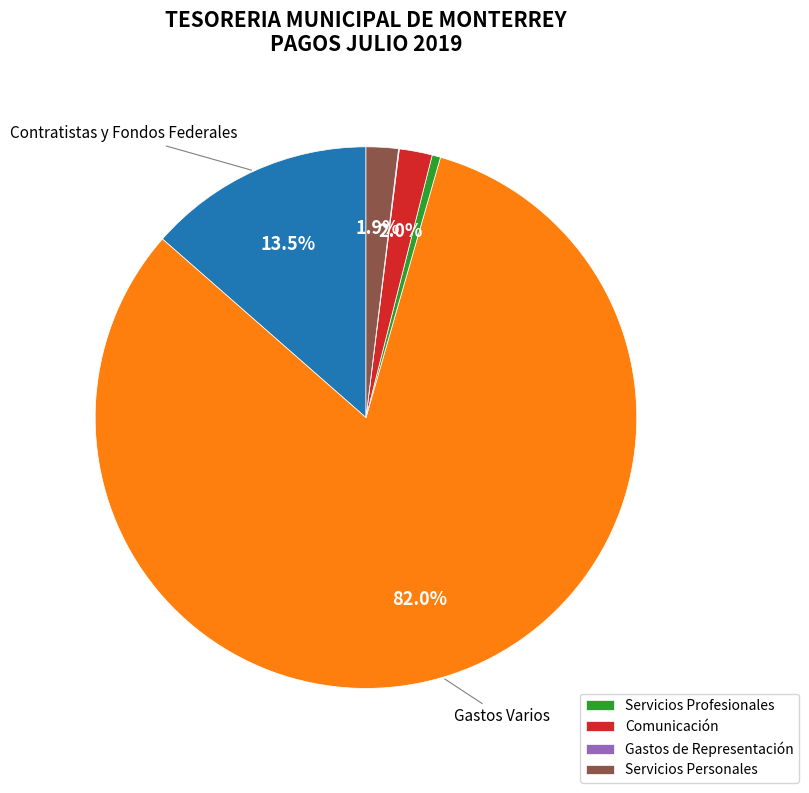

Is there a majority slice in this chart?

Yes